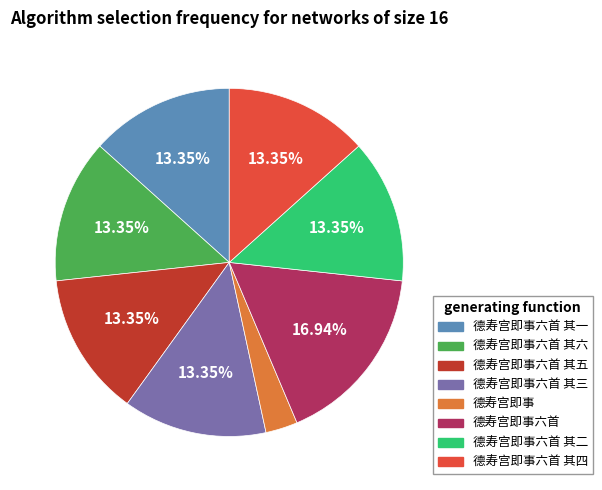

Does any single category account for the majority?

No